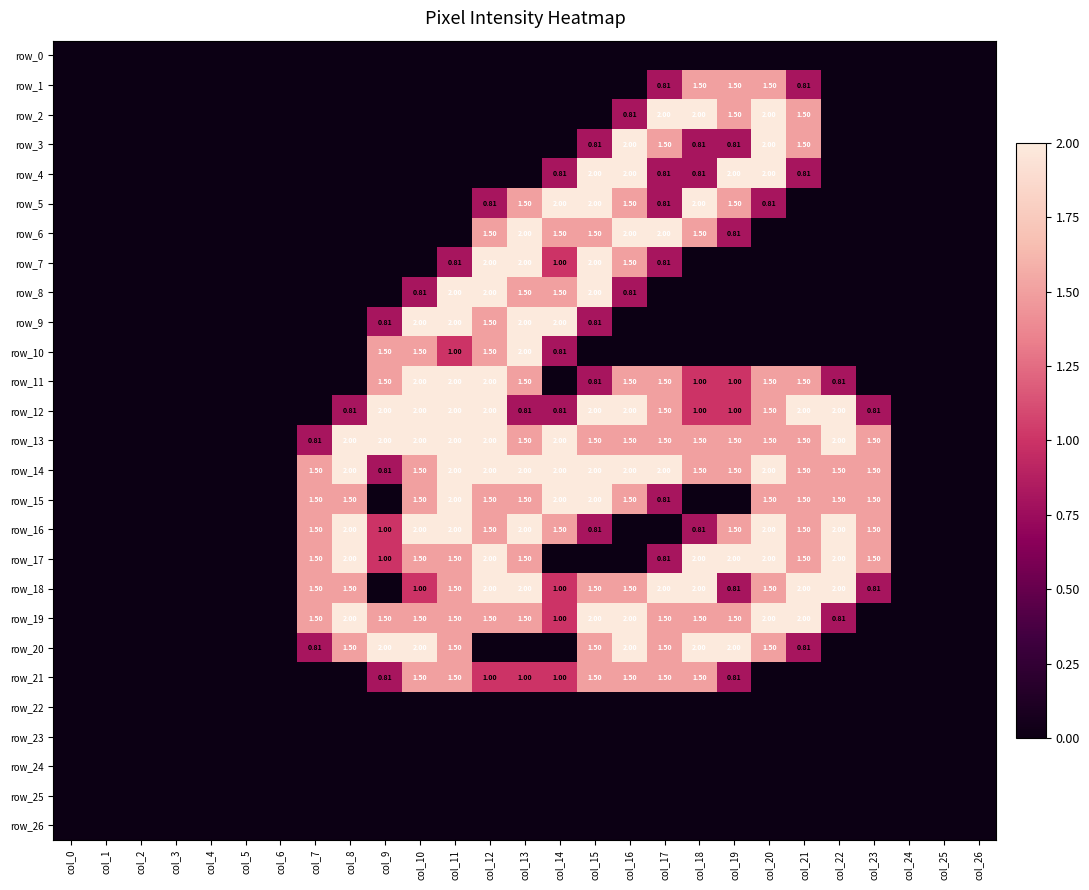

Is it true that row_3 equals 1.3 at col_11?

False